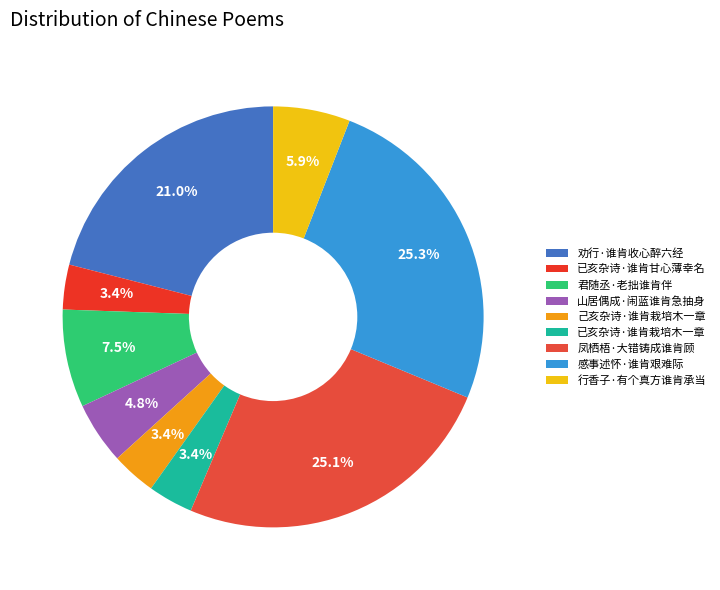

How many slices are in this pie chart?

9